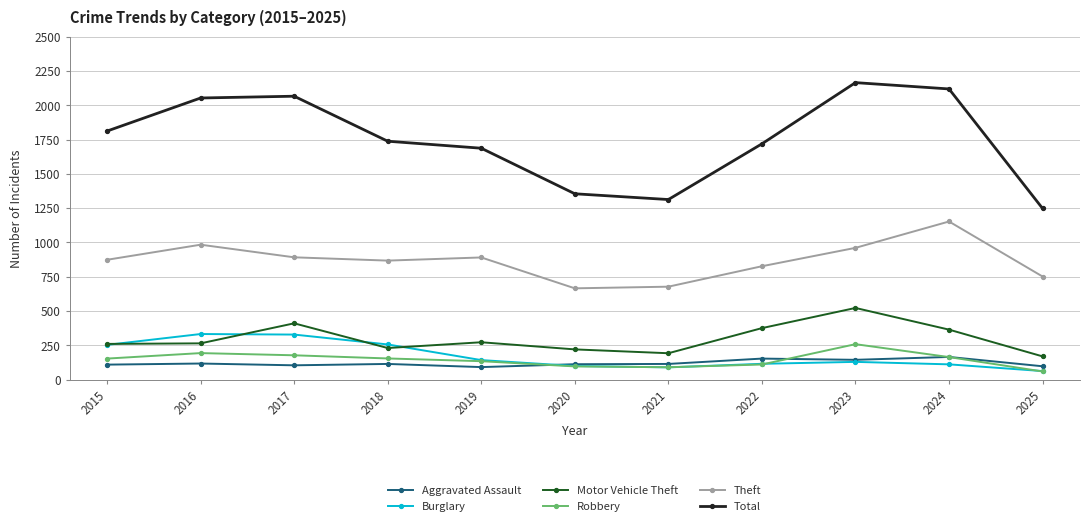

How many series are shown in this chart?

6